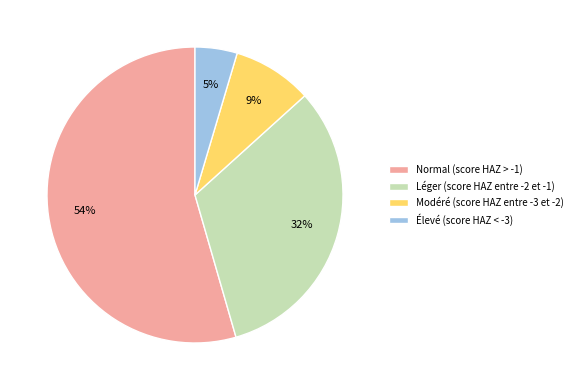

What percentage is the Normal (score HAZ > -1) slice, to the nearest percent?

54%